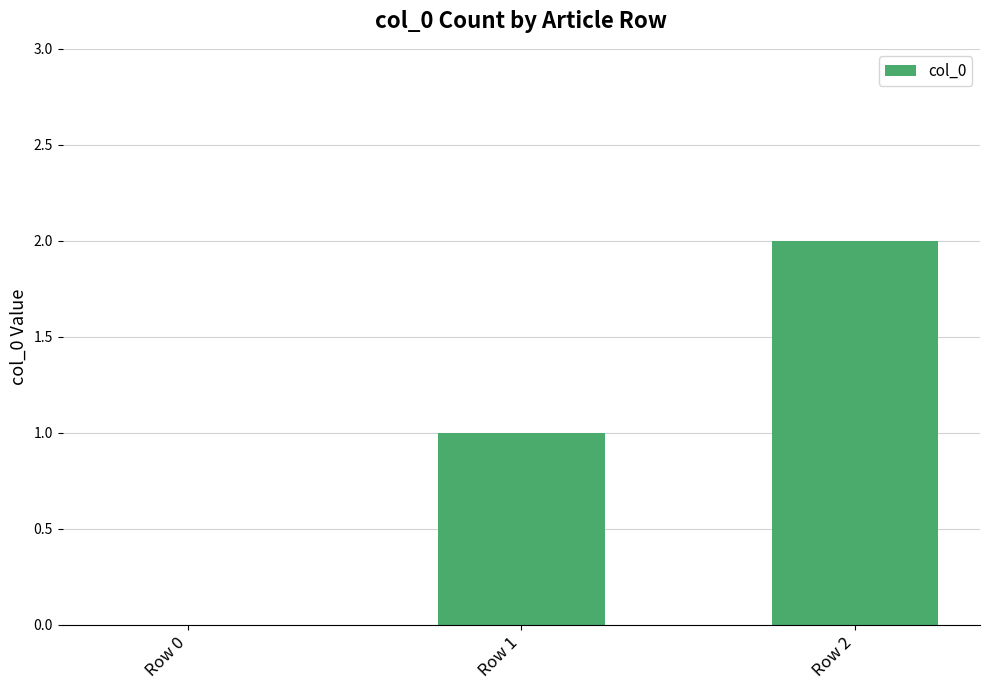

What is the average value?

1